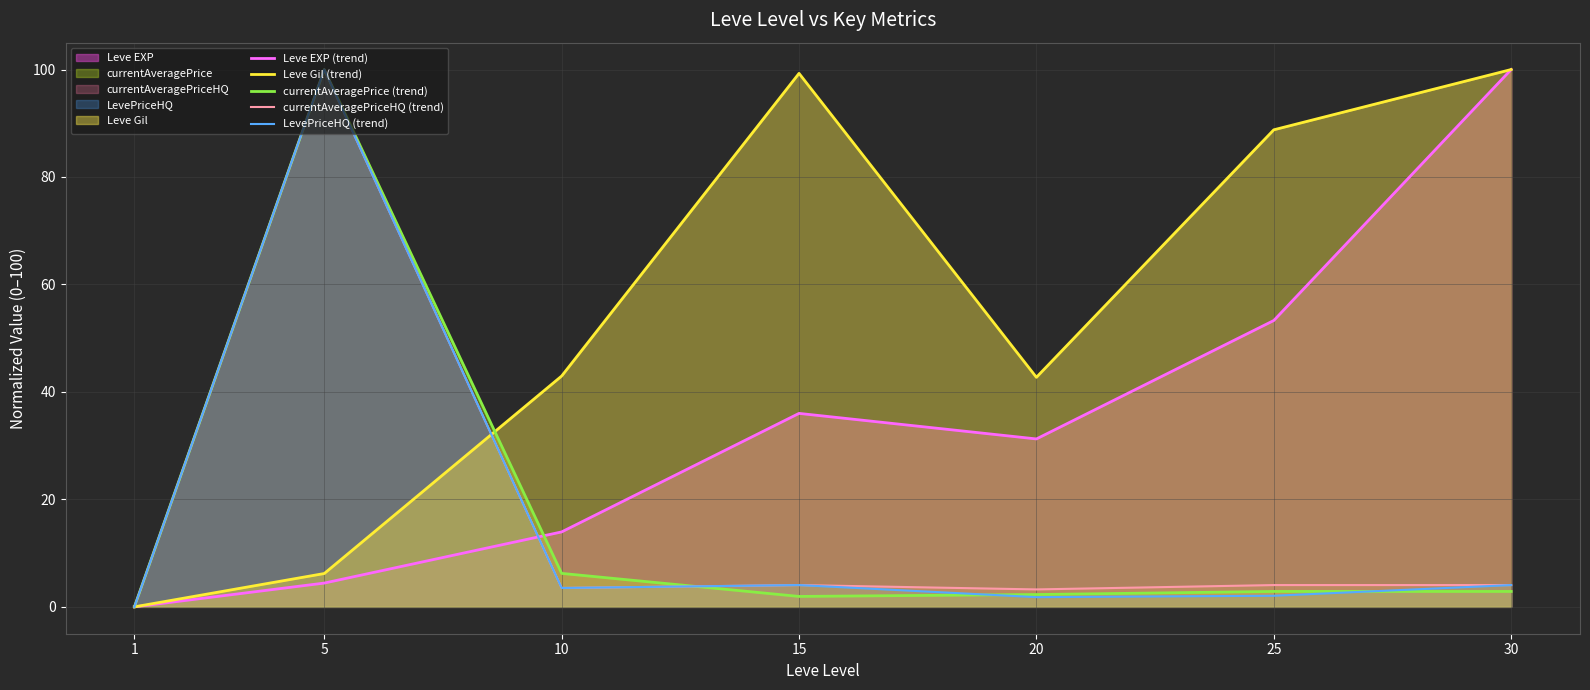

What is the difference between the currentAveragePrice (trend) values at 5 and 15?

98.1